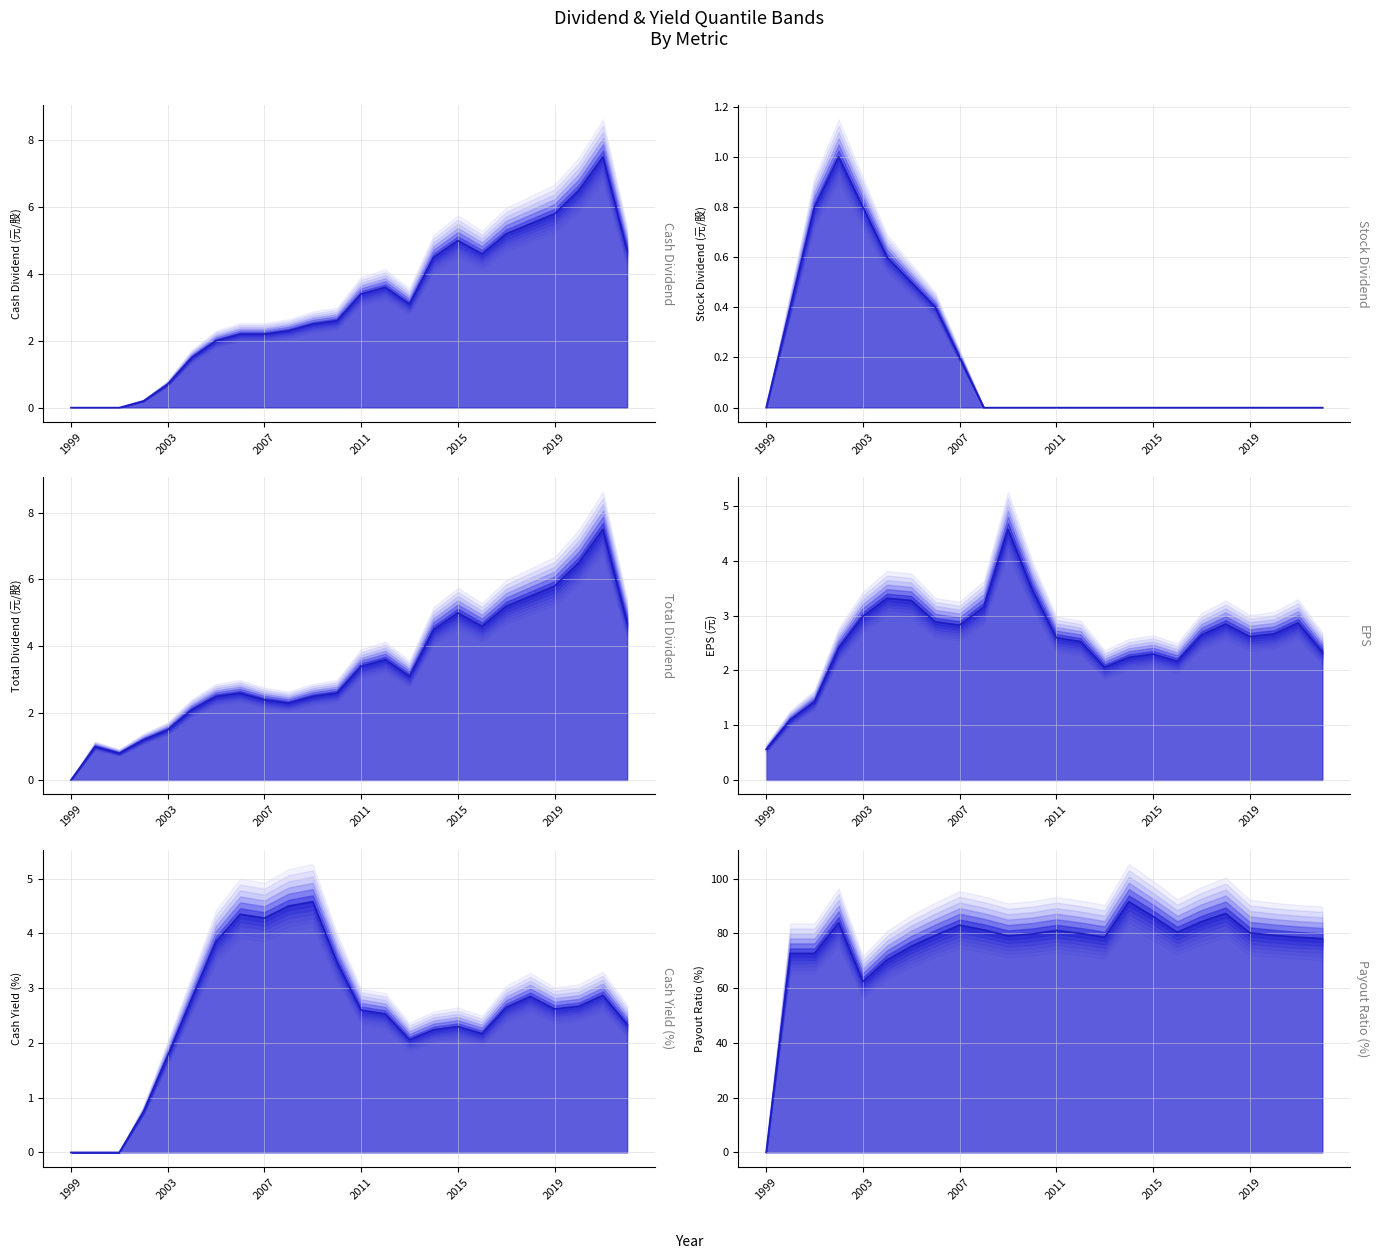

True or false: EPS and Cash Dividend intersect in this chart.

True